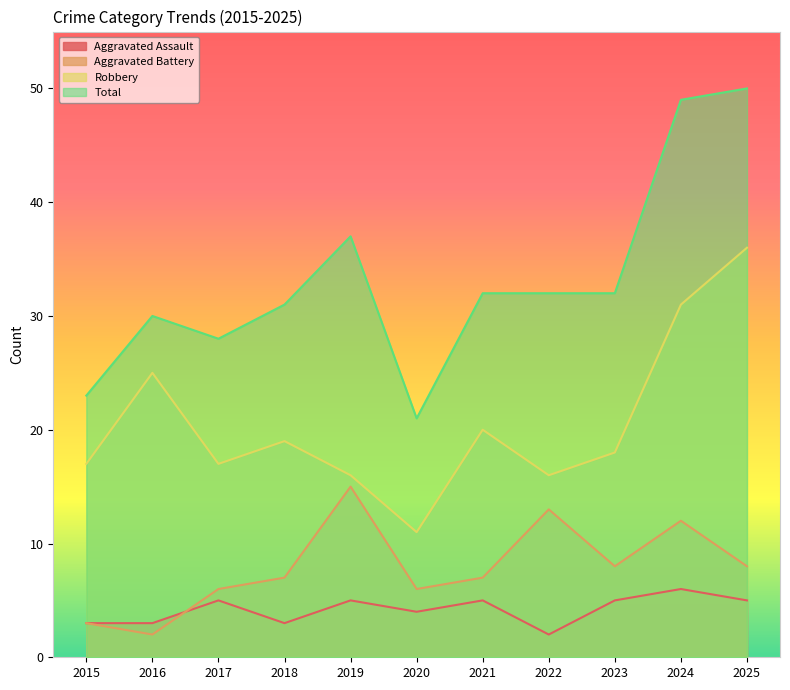

Which category has the highest value across all series?

2025